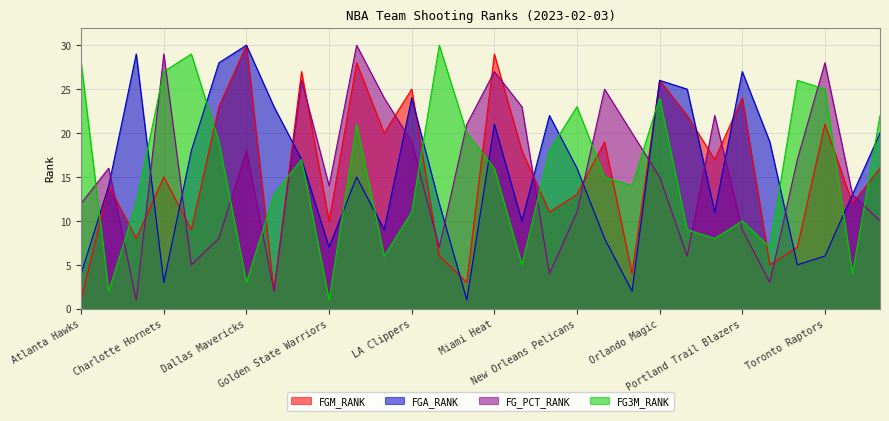

Where is the first local minimum for FGM_RANK?

Brooklyn Nets